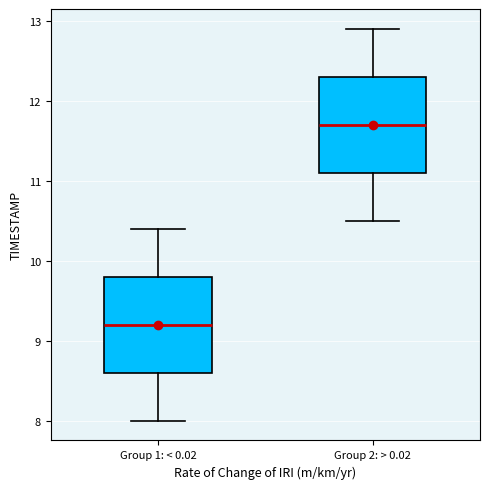

Reading left to right, read every box against the y-axis: the position of its median line, the range the box covers, and the ends of its whiskers. The values are not printed on the chart, so give them approximately, as read against the axis.

Group 1: < 0.02: median 9.2, box 8.6 to 9.8, whiskers 8.0 to 10.4
Group 2: > 0.02: median 11.7, box 11.1 to 12.3, whiskers 10.5 to 12.9